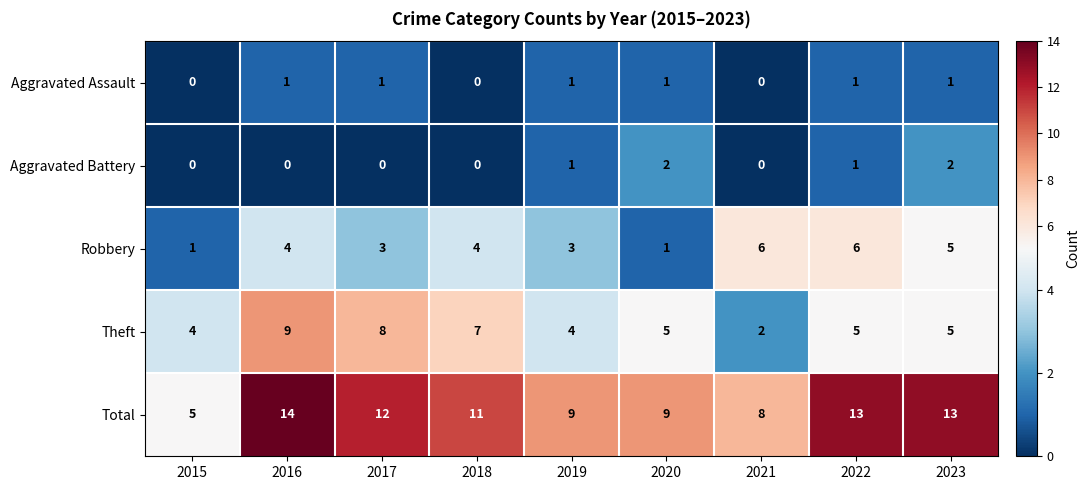

Which label corresponds to the largest value in the chart?

2016